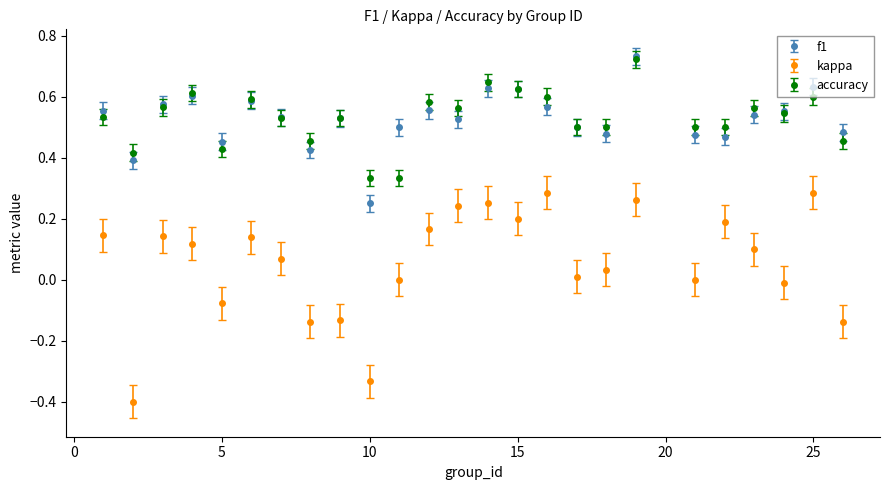

True or false: kappa has more than 2 points higher than both neighbors.

True